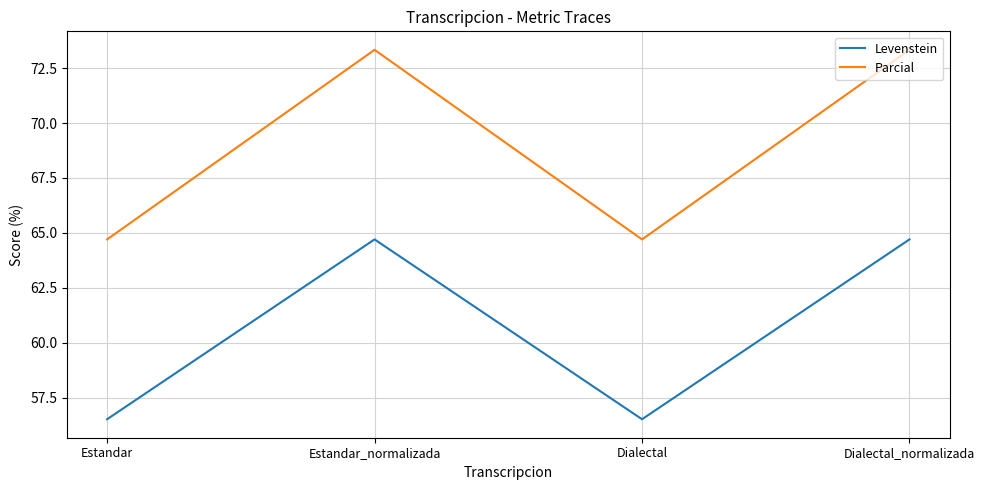

The value of Parcial at Dialectal is 89.7. True or false?

False